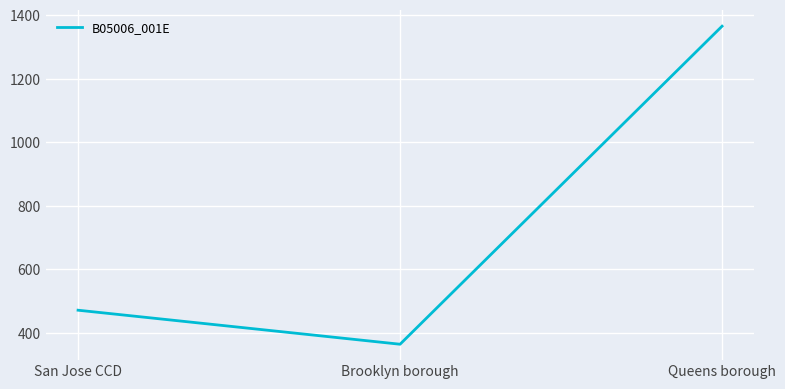

How many values are below 472?

1